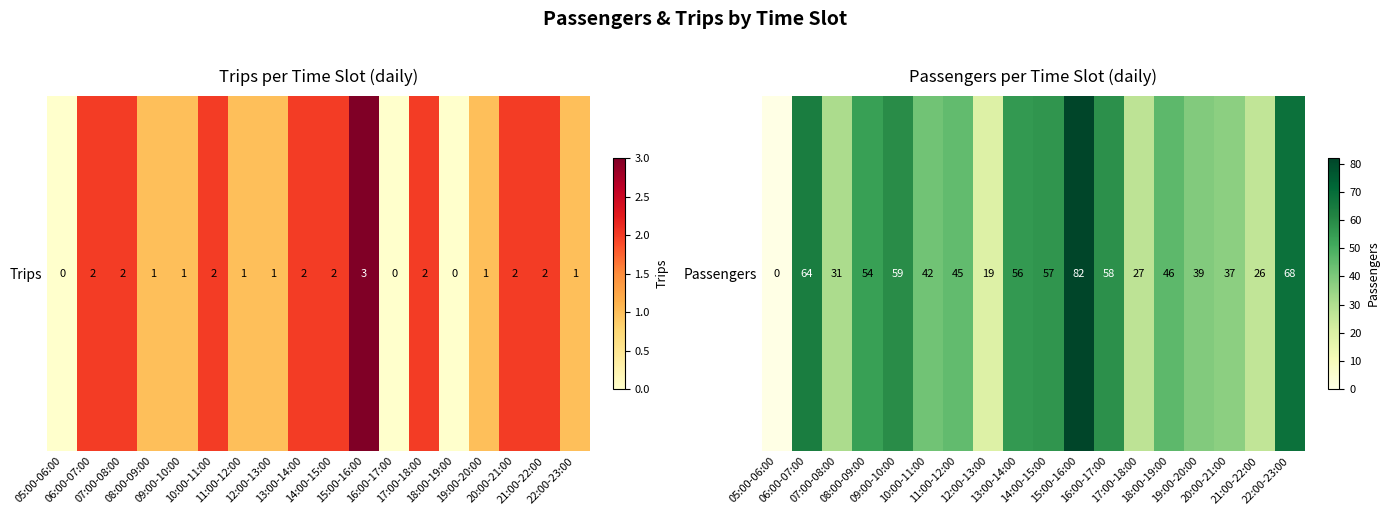

What is the change in value from 17:00-18:00 to 19:00-20:00?

+12